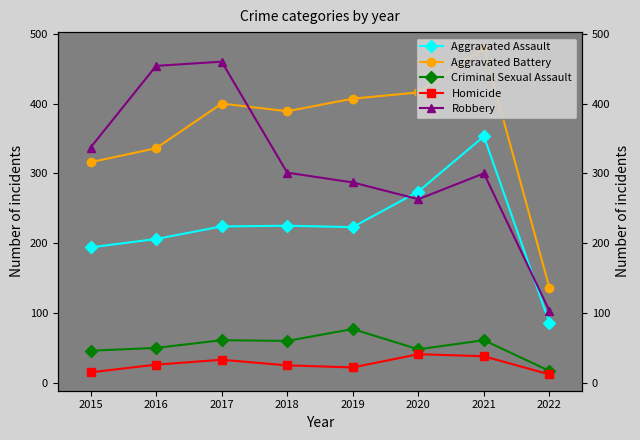

How many values in the Aggravated Assault series are below 224?

4